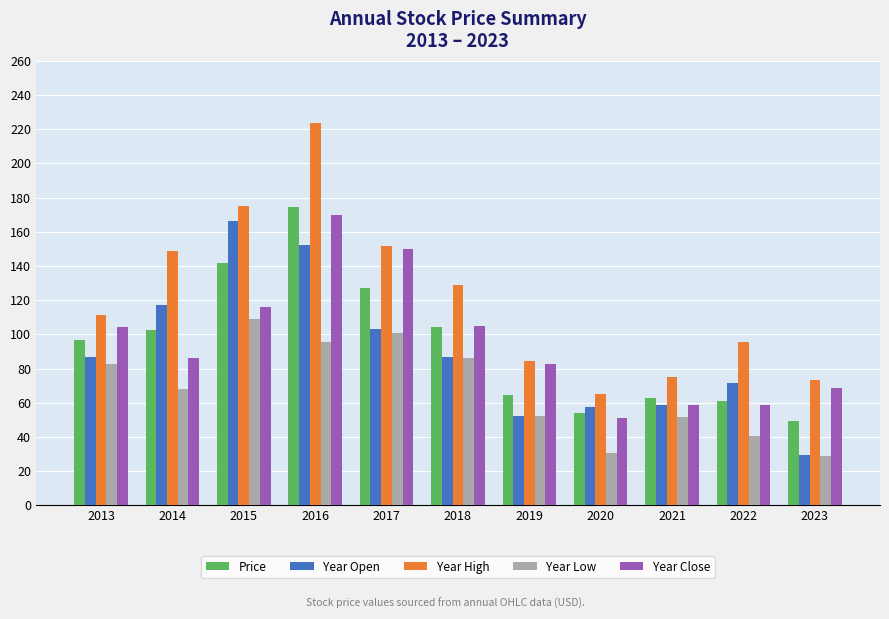

At which label does Year High reach its minimum?

2020